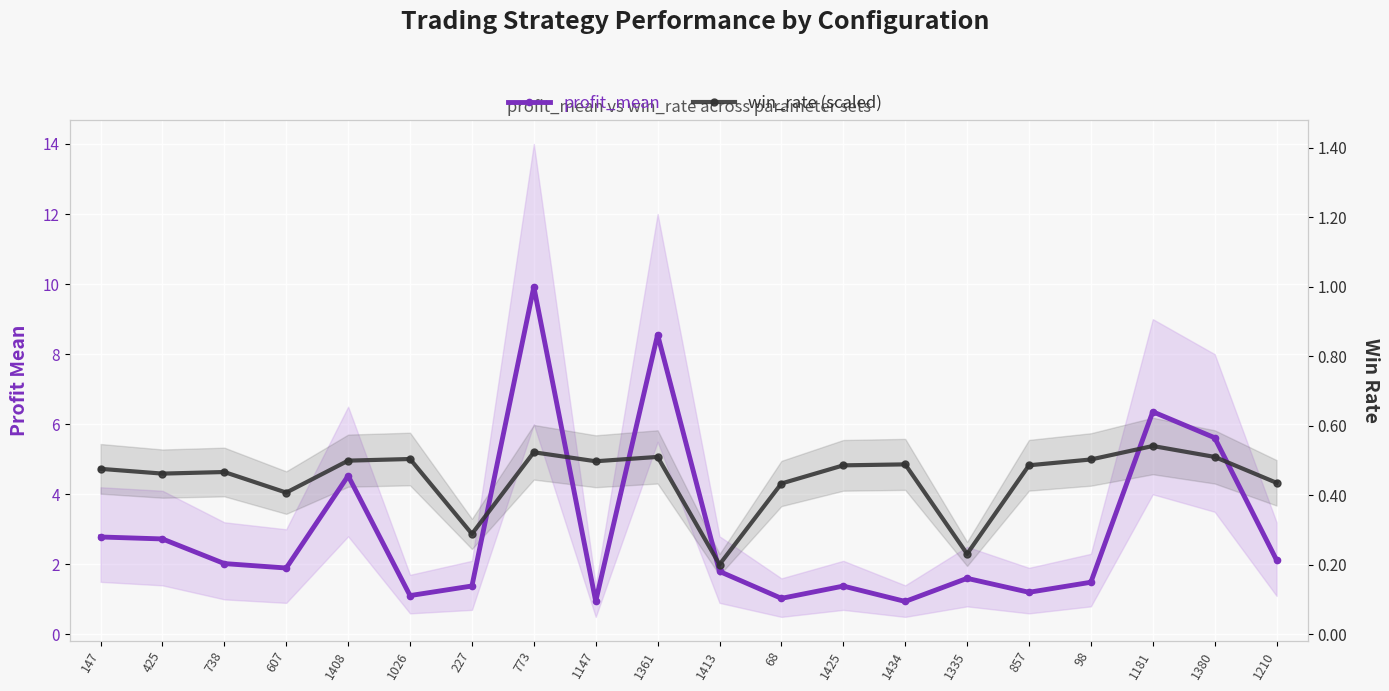

Reading right to left, list all the values displayed in this chart.

profit_mean: 1210=2.1	1380=5.6	1181=6.4	98=1.5	857=1.2	1335=1.6	1434=0.9	1425=1.4	68=1.0	1413=1.8	1361=8.6	1147=0.9	773=9.9	227=1.4	1026=1.1	1408=4.5	607=1.9	738=2.0	425=2.7	147=2.8
win_rate (scaled): 1210=4.3	1380=5.1	1181=5.4	98=5.0	857=4.8	1335=2.3	1434=4.9	1425=4.8	68=4.3	1413=2.0	1361=5.1	1147=4.9	773=5.2	227=2.9	1026=5.0	1408=5.0	607=4.0	738=4.6	425=4.6	147=4.7